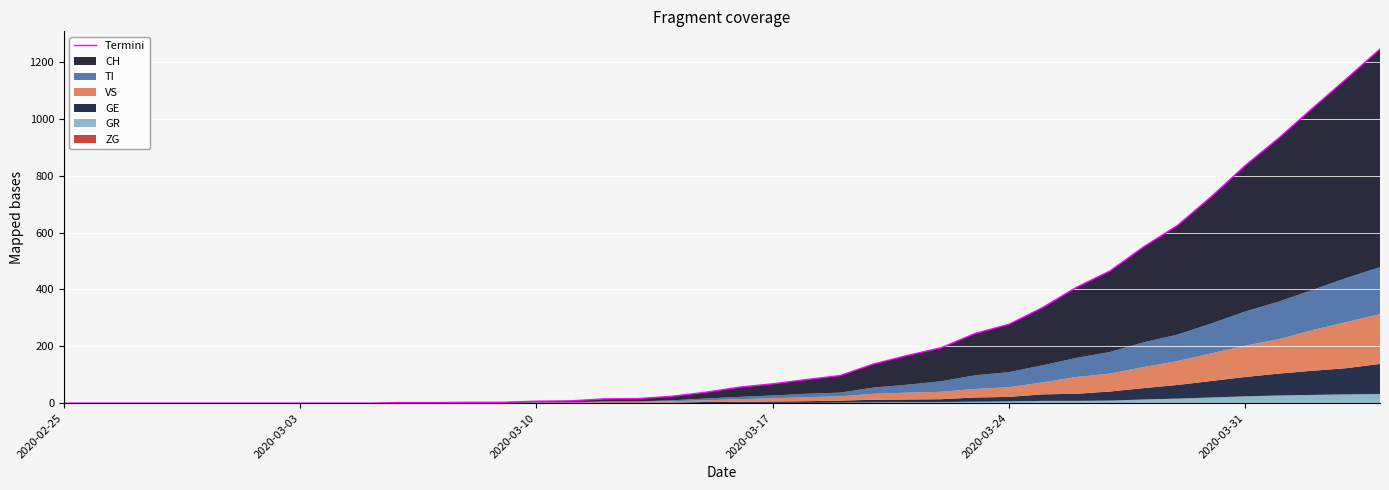

How many data points does each series have?

40